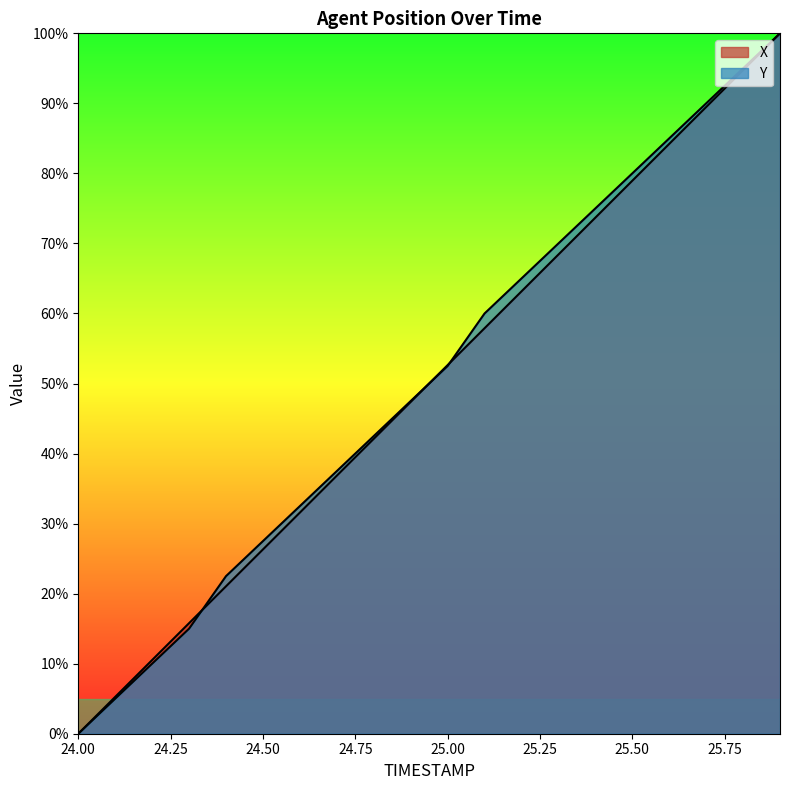

What value does the X series have at 25.1?

57.9